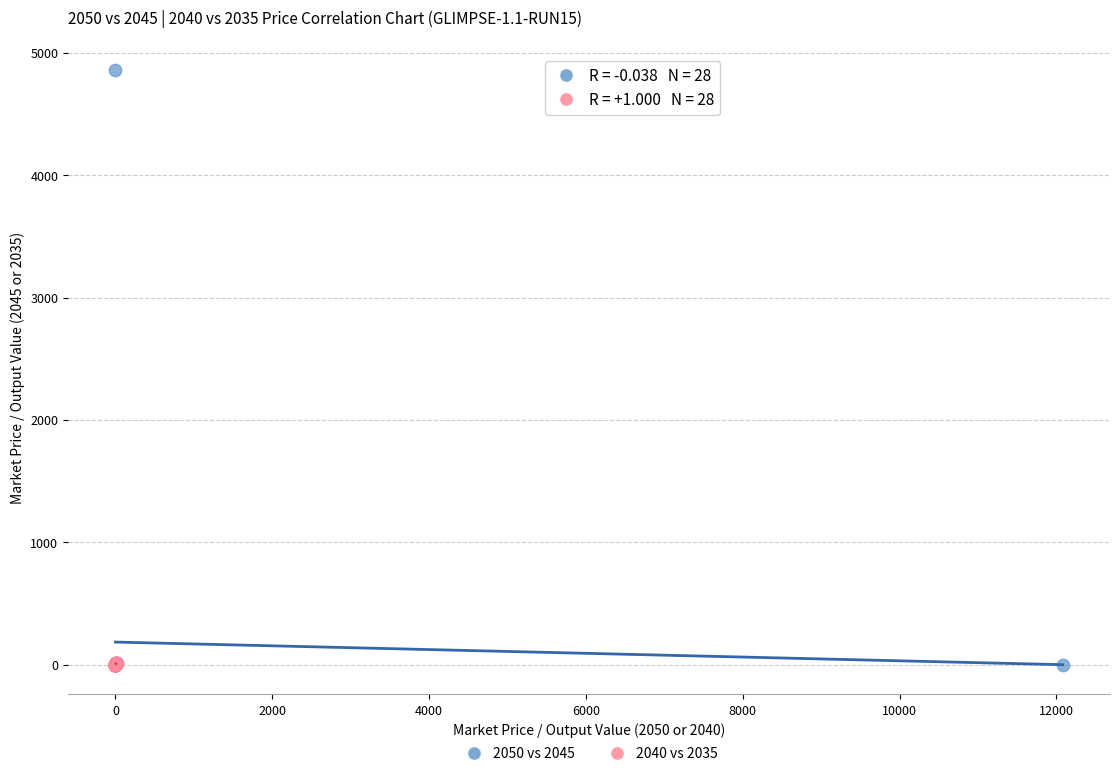

Which series contains the highest Y value?

2050 vs 2045